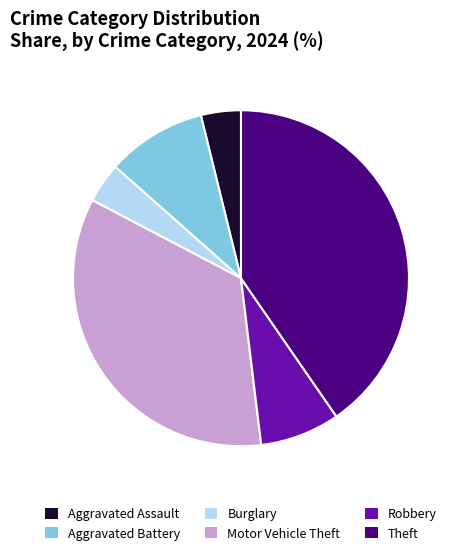

True or false: Burglary accounts for 4% of the total.

True